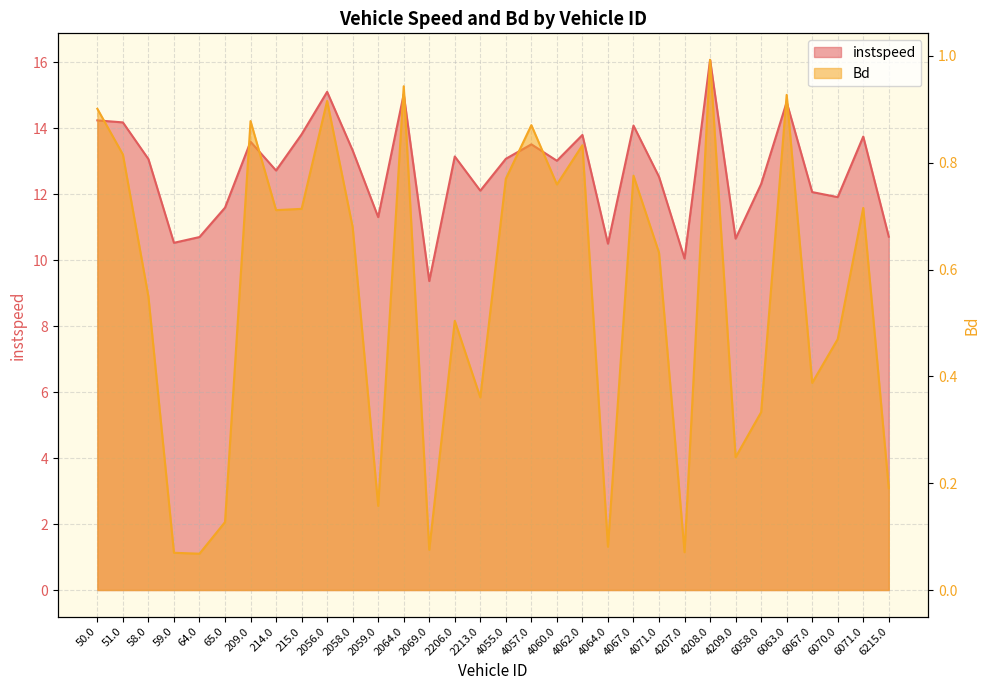

What is the average value of the Bd series?

0.5